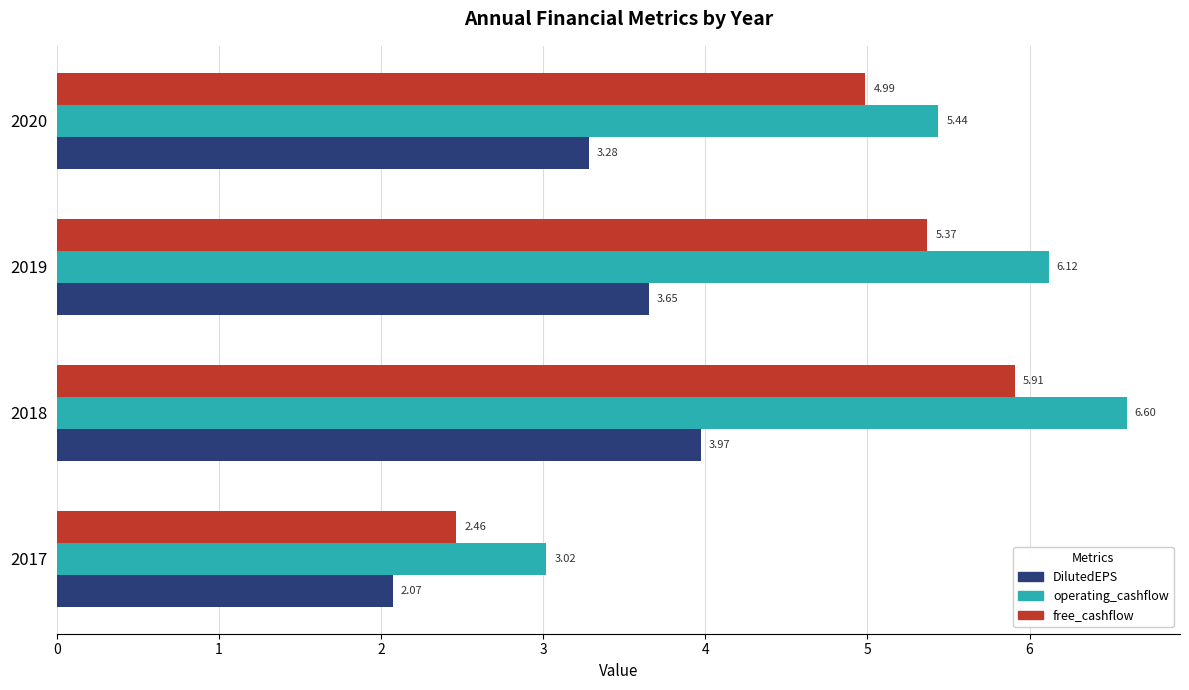

What is the difference between the second highest and second lowest values in the DilutedEPS series?

0.4